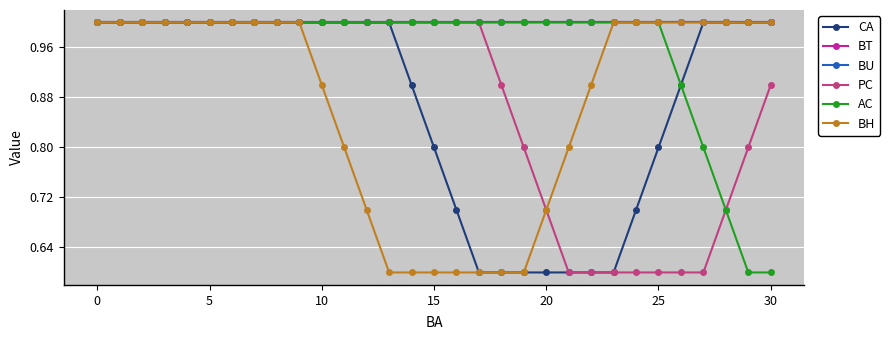

Which series has the largest range (max minus min)?

CA